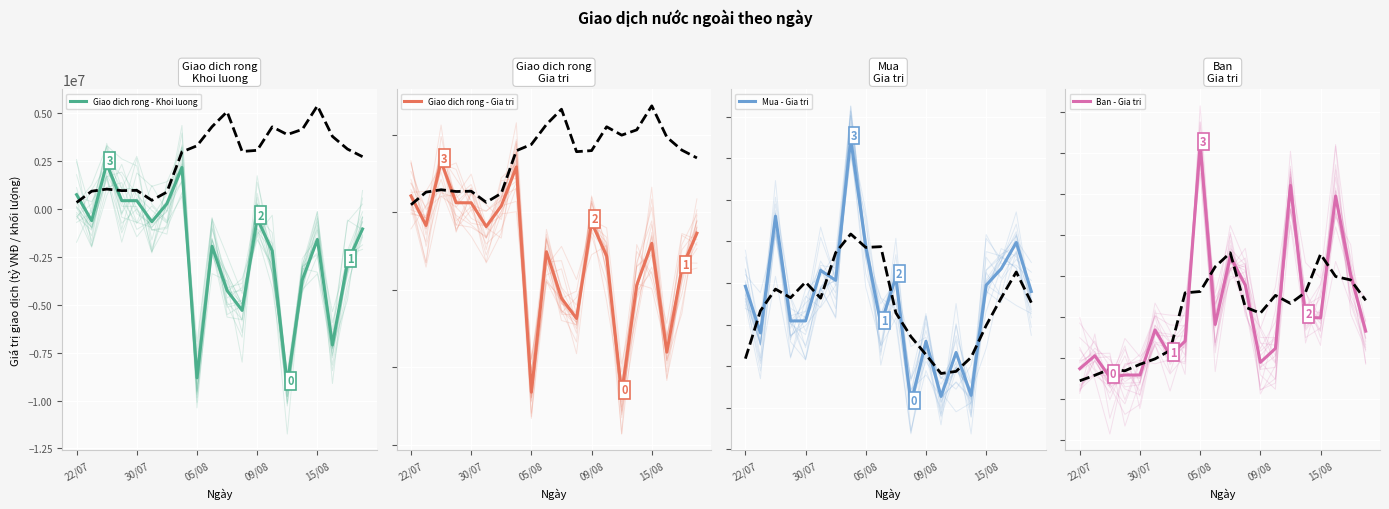

How many lines are shown in the chart?

4